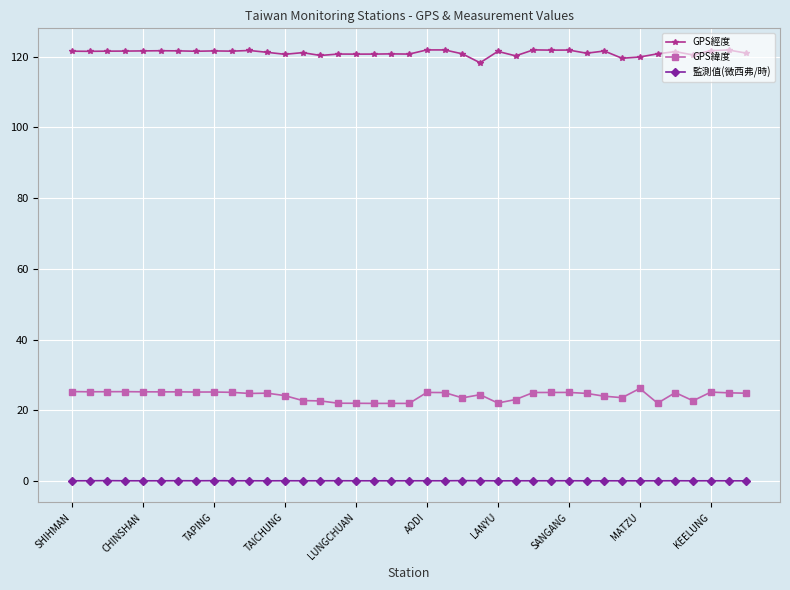

True or false: GPS緯度 and 監測值(微西弗/時) cross at least once.

False